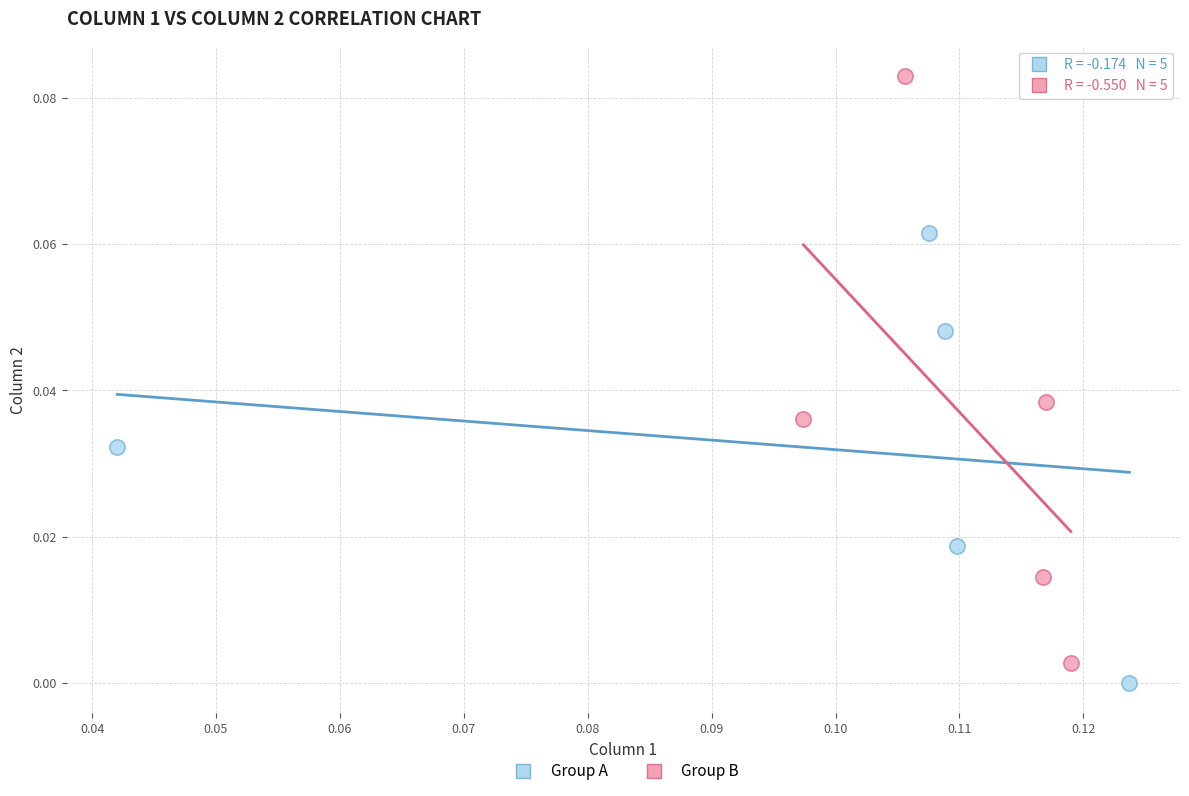

Which series has the widest spread of Y values?

Group B